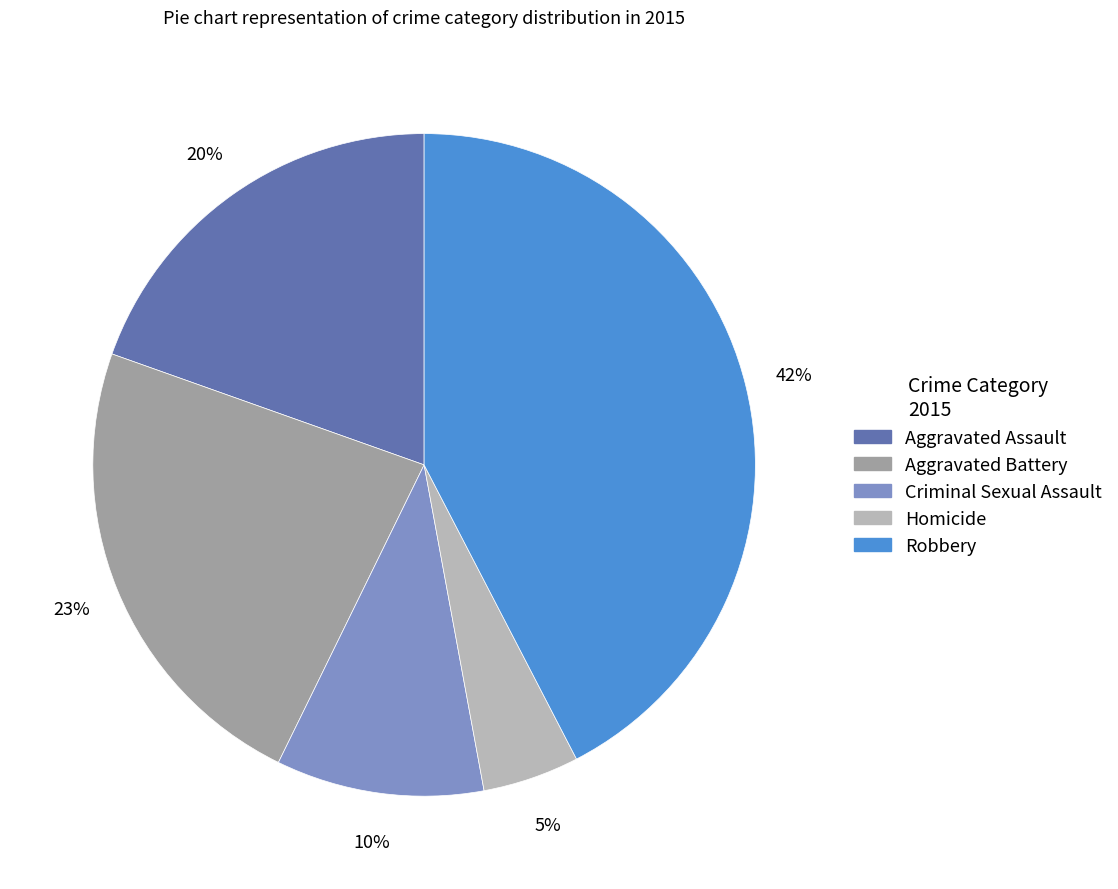

To the nearest percent, what is the combined percentage of Robbery and Aggravated Assault?

62%